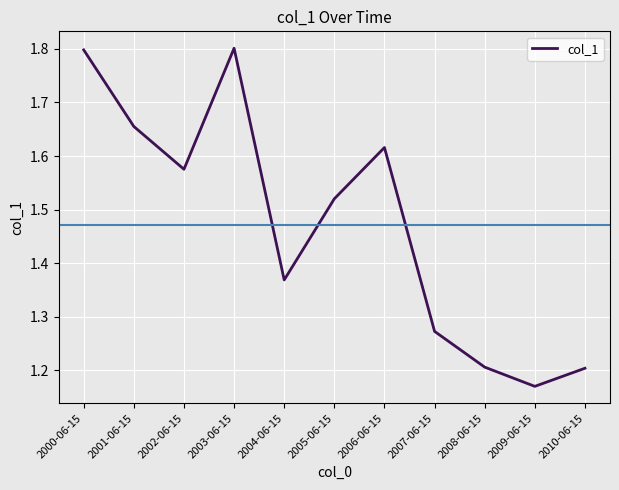

What is the ratio of the value at 2008-06-15 to the value at 2009-06-15?

1.0